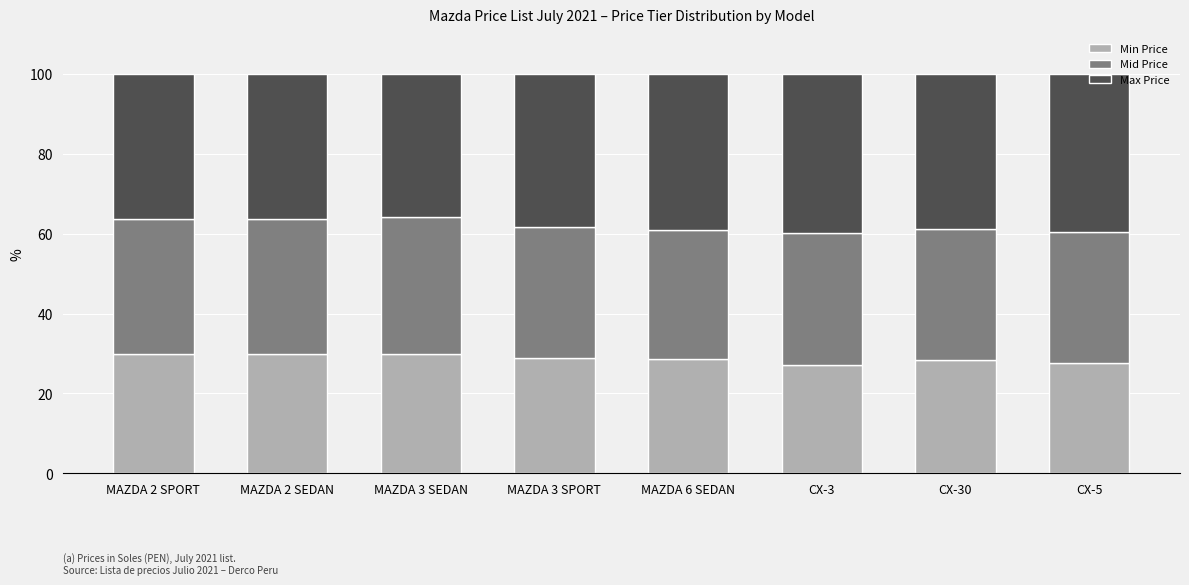

Does the chart contain stacked bars?

Yes